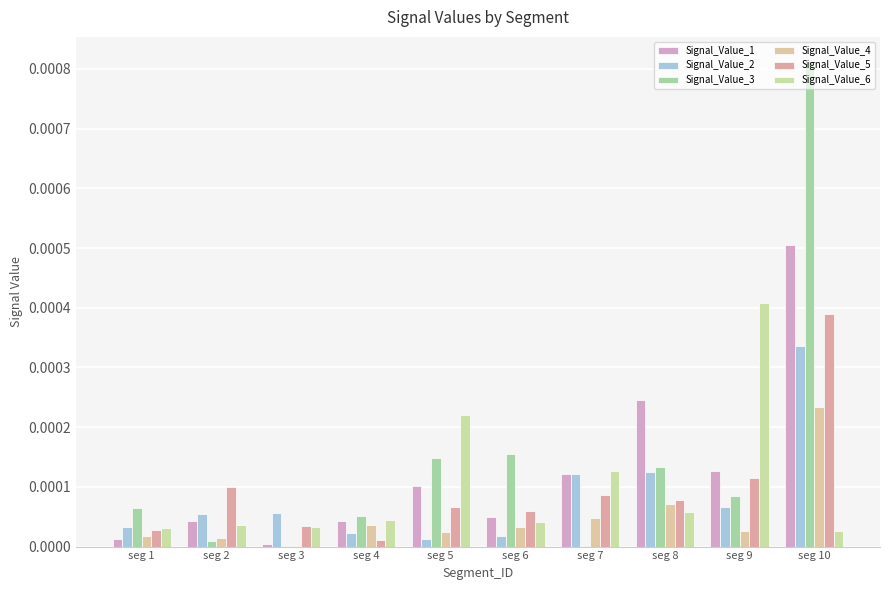

What are all the series names shown in the legend?

Signal_Value_1, Signal_Value_2, Signal_Value_3, Signal_Value_4, Signal_Value_5, Signal_Value_6